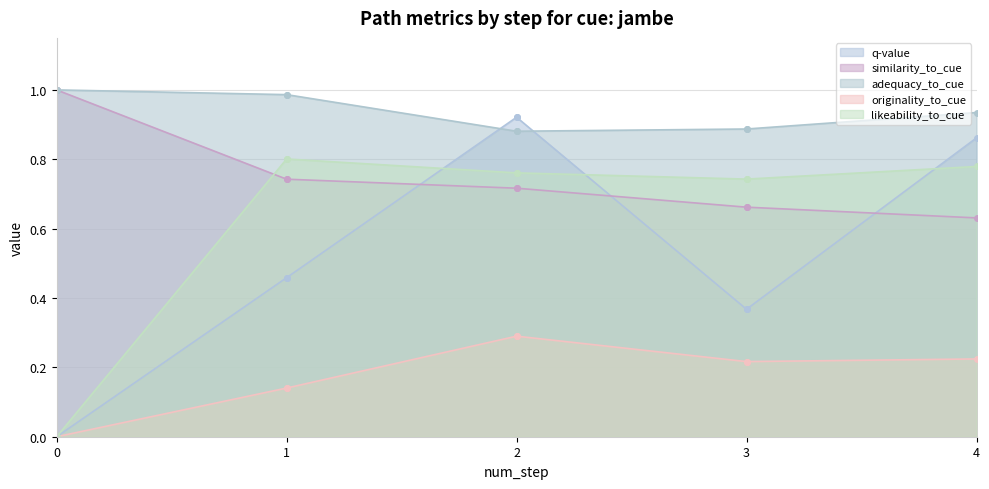

The value of likeability_to_cue at 3 is 0.5. True or false?

False